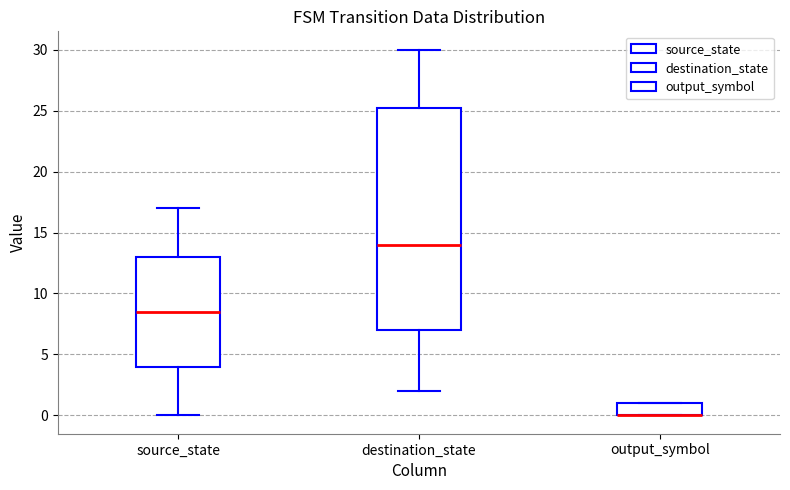

Reading left to right, read every box against the y-axis: the position of its median line, the range the box covers, and the ends of its whiskers. The values are not printed on the chart, so give them approximately, as read against the axis.

source_state: median 8.5, box 4.0 to 13.0, whiskers 0.0 to 17.0
destination_state: median 14.0, box 7.0 to 25.5, whiskers 2.0 to 30.0
output_symbol: median 0.0 (drawn on the box's lower edge), box 0.0 to 1.0, whiskers 0.0 to 1.0